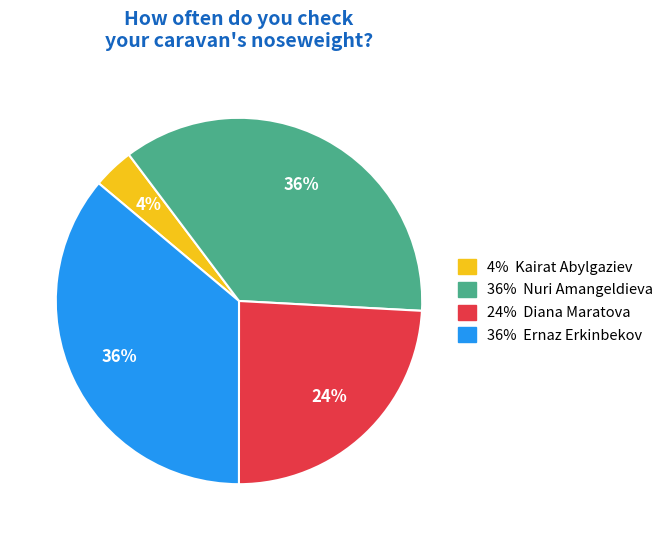

Is there a majority slice in this chart?

No